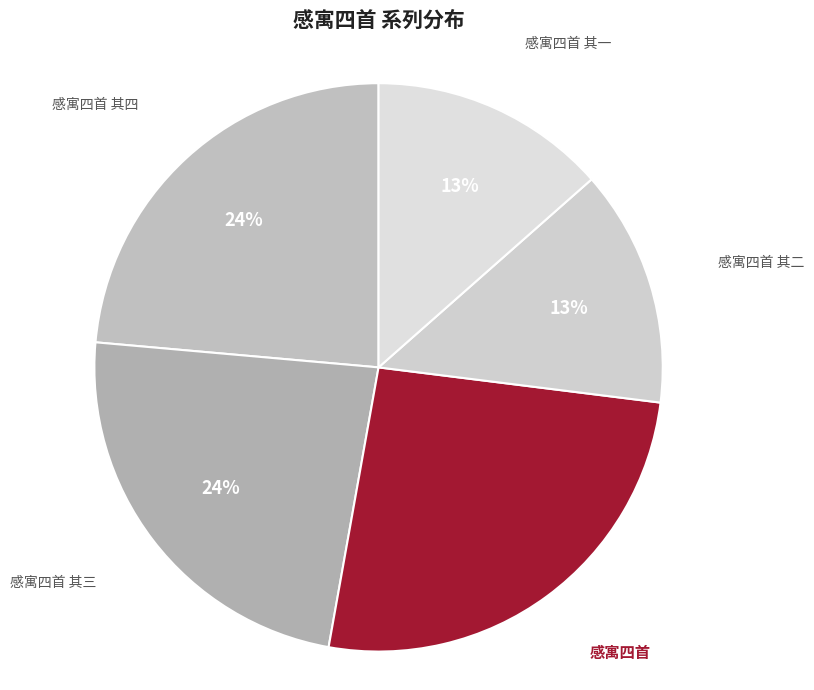

What percentage is the 感寓四首 其二 slice, to the nearest percent?

13%